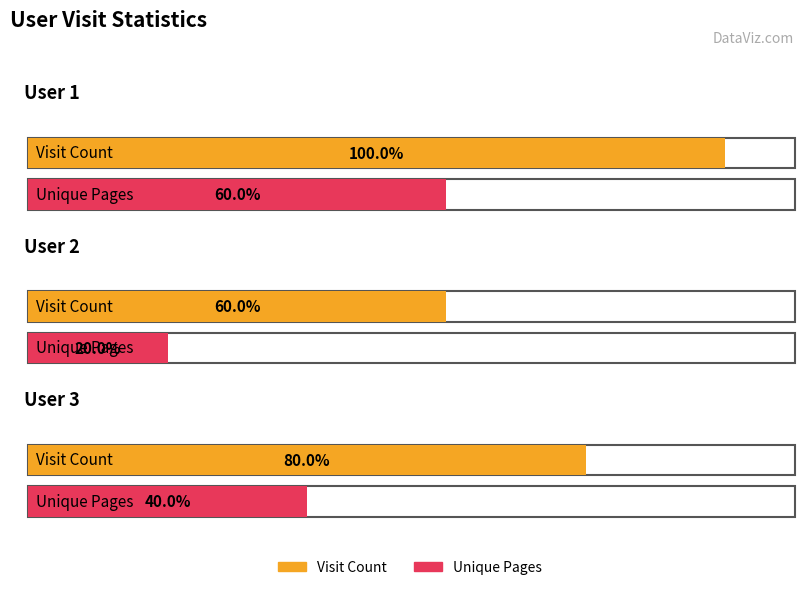

At which label is Unique Pages closest to 2?

User 3